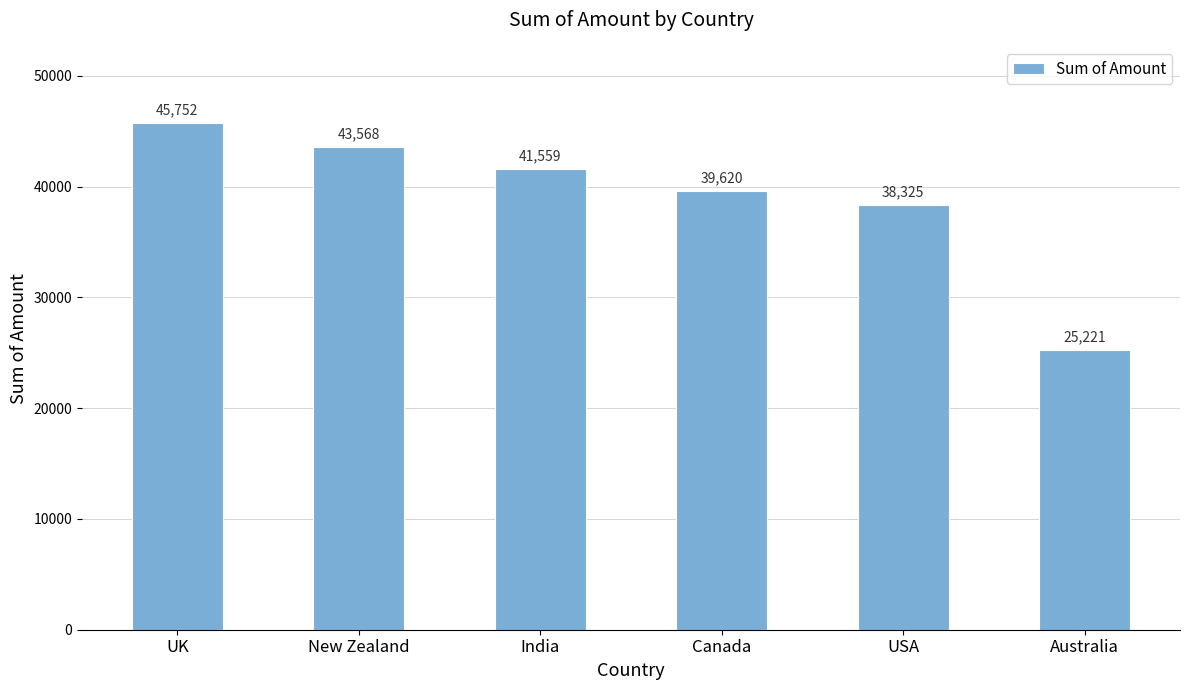

Approximately how many times larger is the value at Canada compared to New Zealand?

0.9